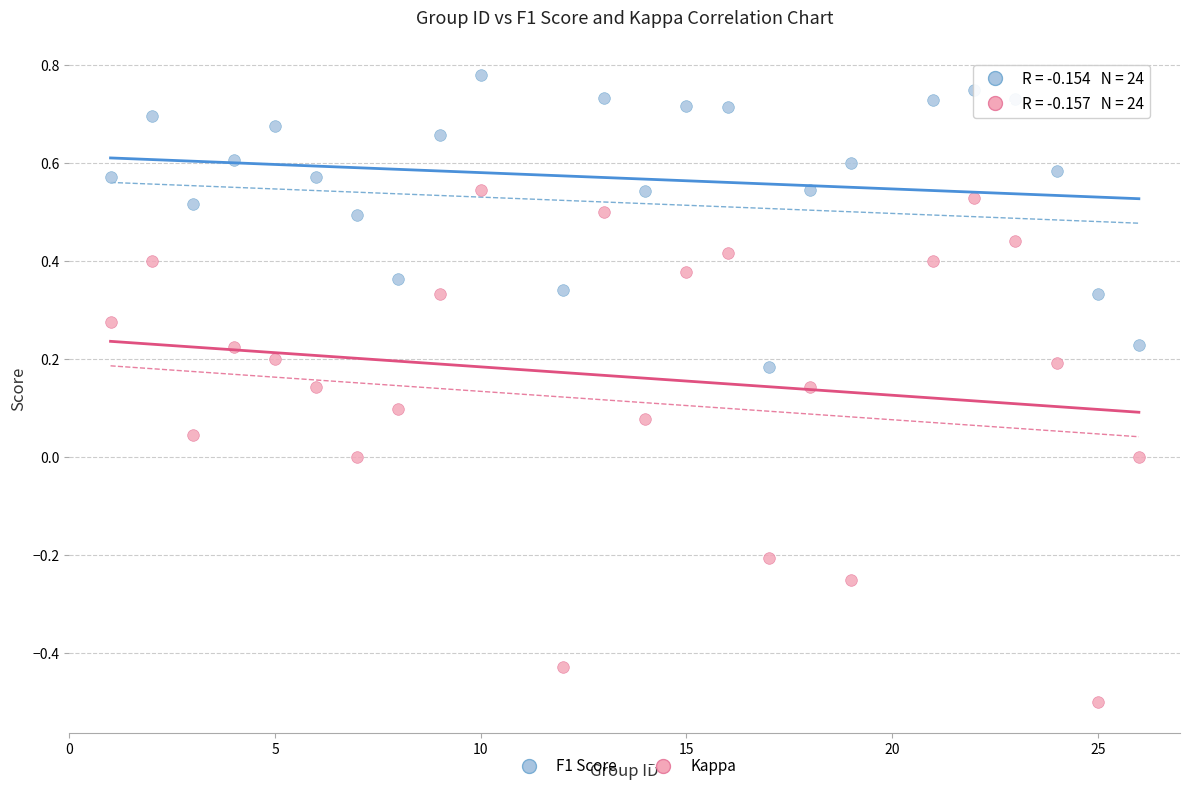

Which series has the widest spread of Y values?

Kappa